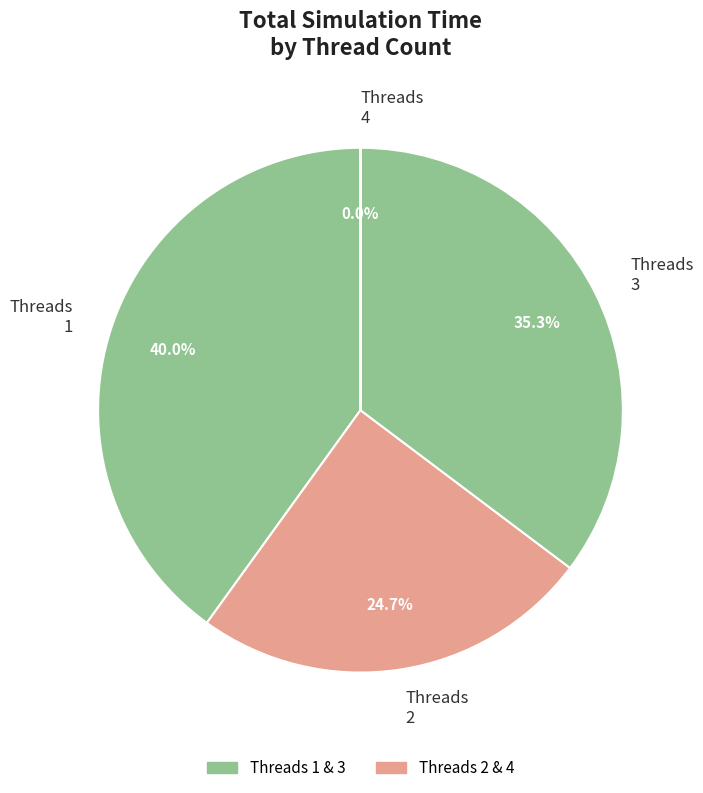

What portion of the pie excludes Threads 3?

64.7%